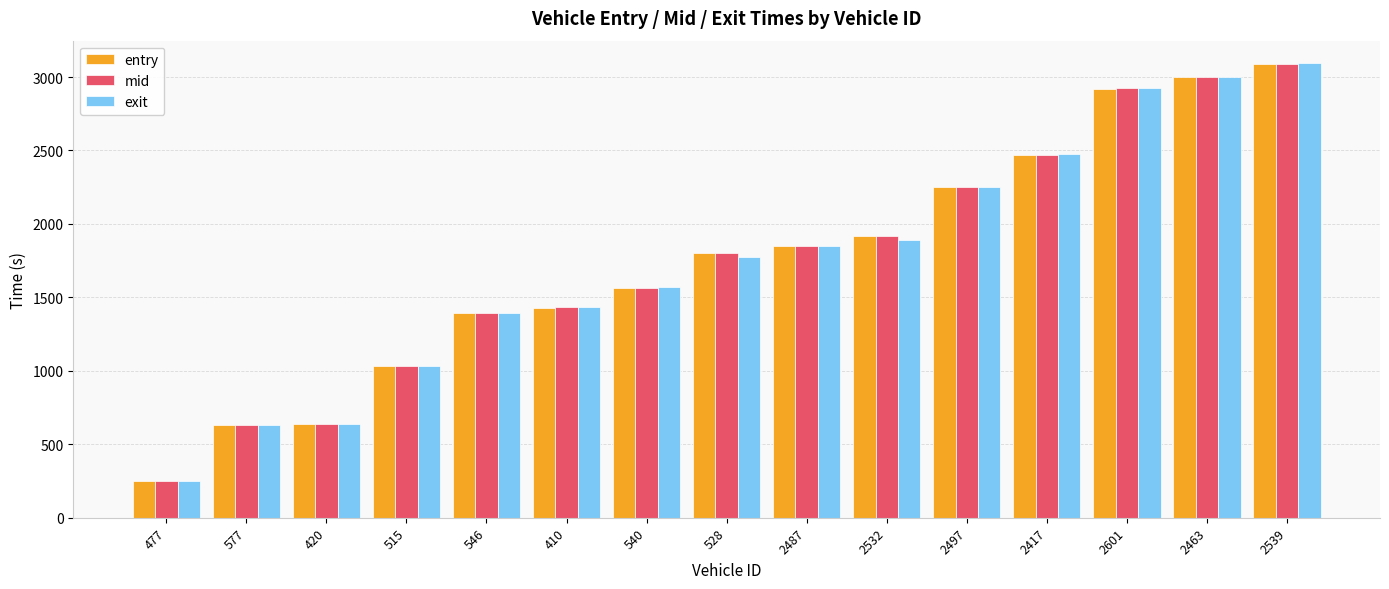

What is the total value across all series at 477?

757.1